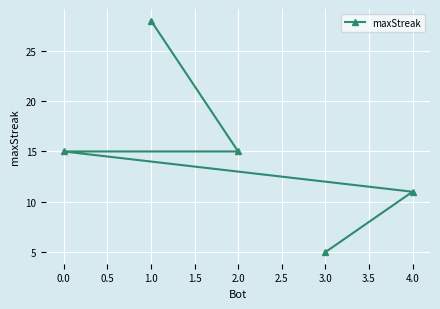

Reading right to left, list all the values displayed in this chart.

4.0=11	3.0=5	2.0=15	1.0=28	0.0=15